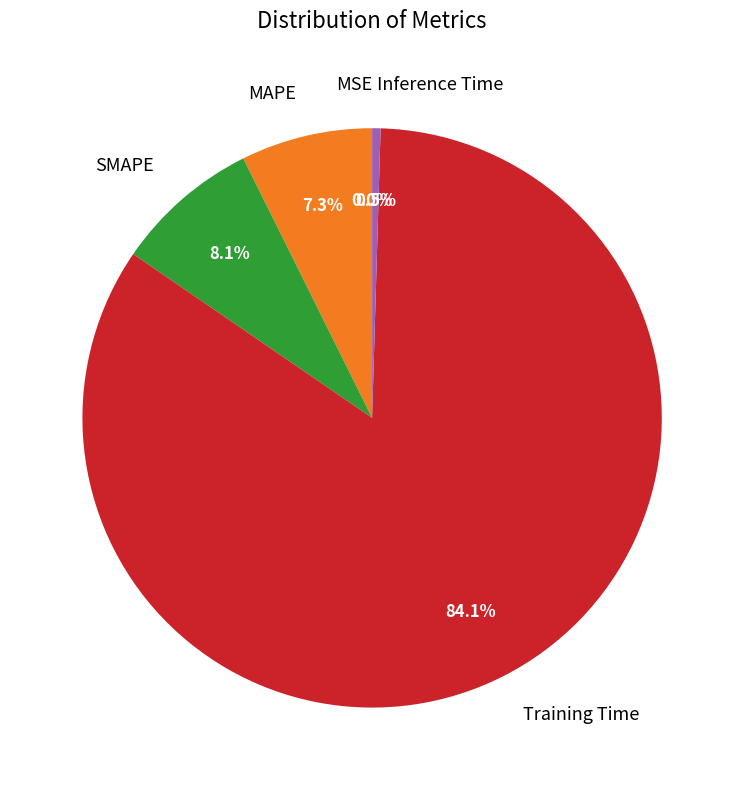

Which slice is the largest?

Training Time